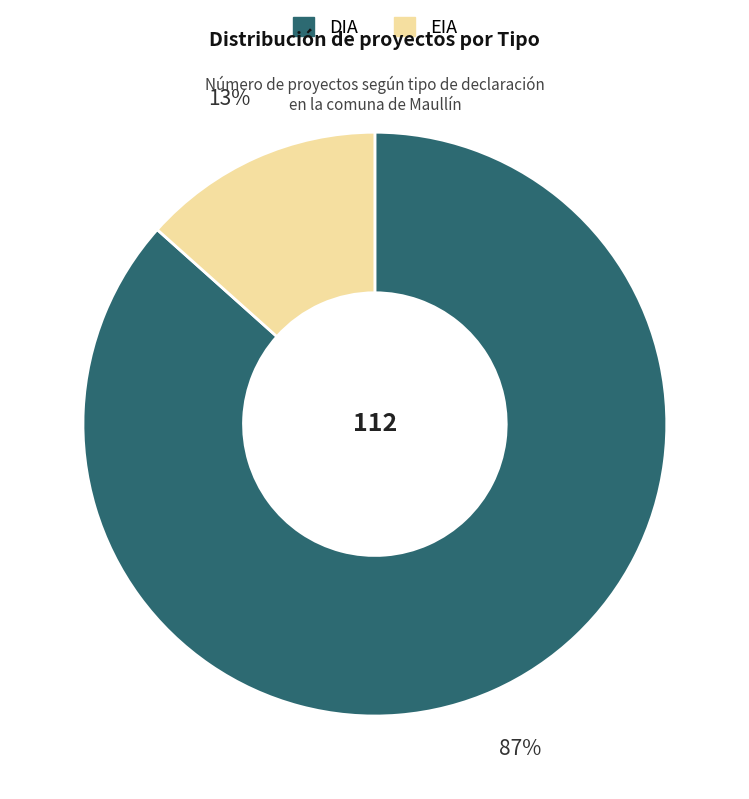

What percentage is the EIA slice, to the nearest percent?

13%